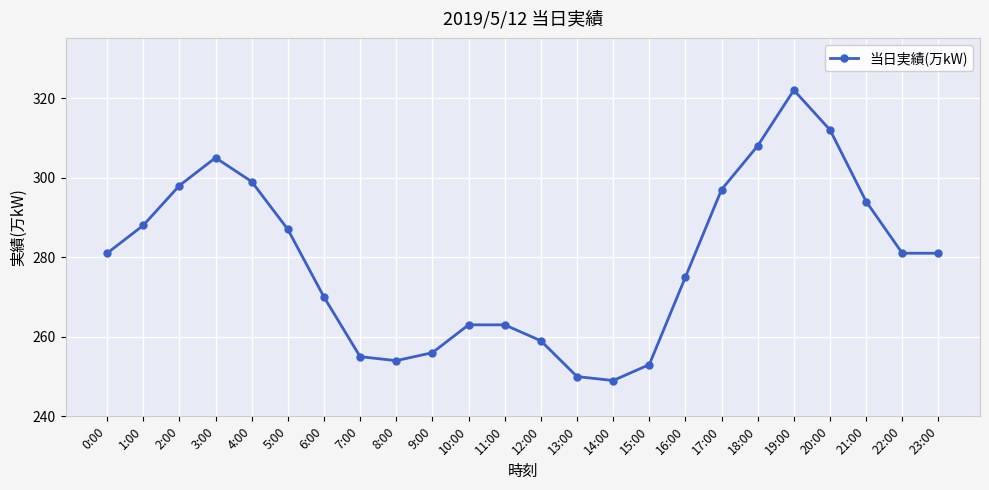

What is the ratio of the value at 8:00 to the value at 16:00?

0.9